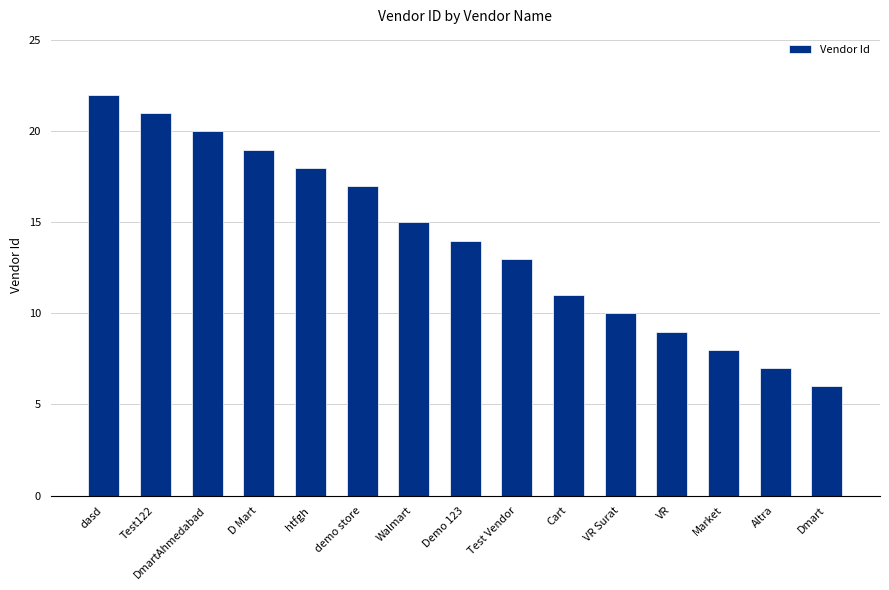

Are the bars grouped side by side (vs. stacked)?

No